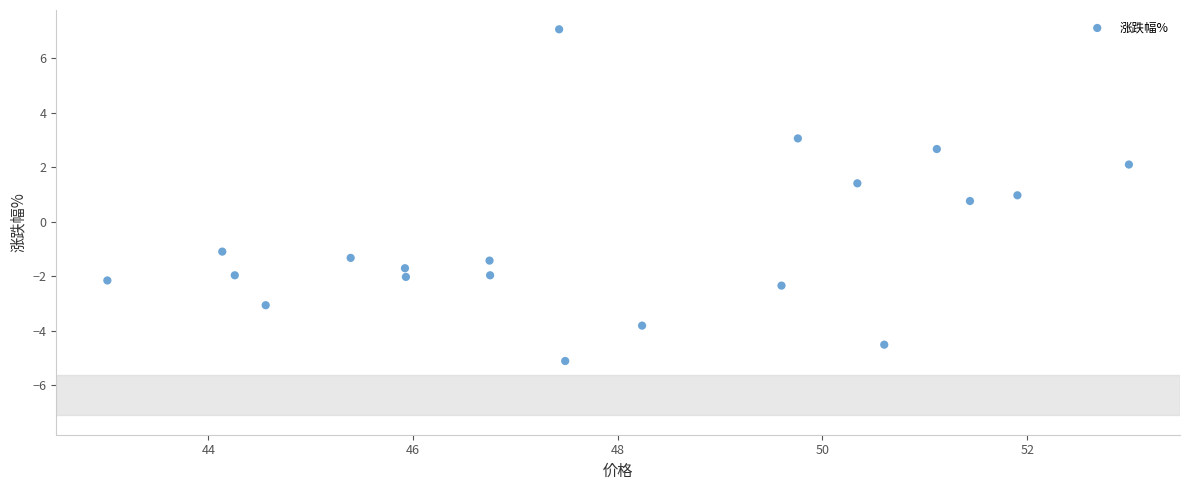

What Y value in the scatter plot is closest to 0?

0.8